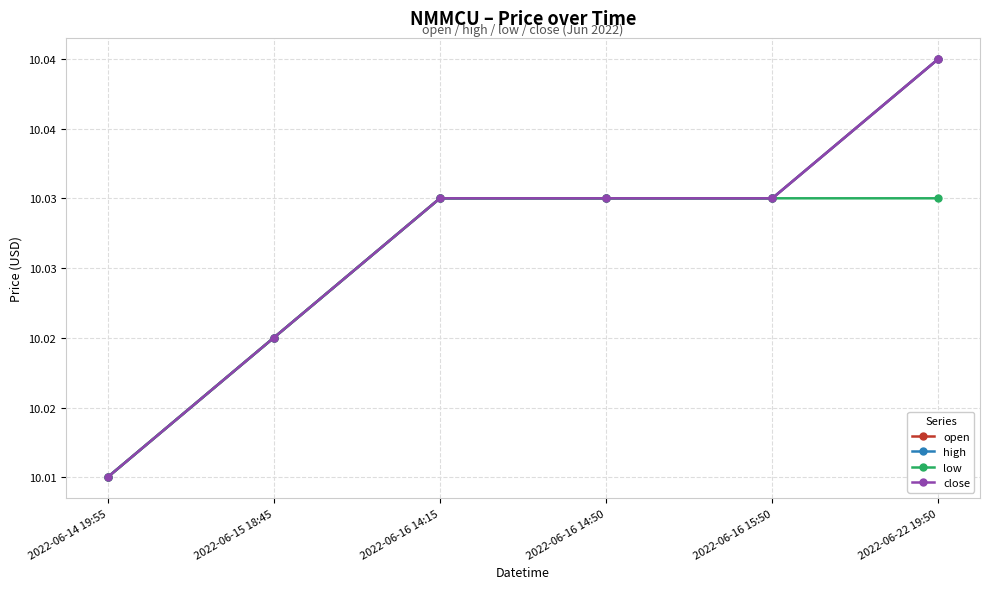

Is this an area chart (filled region under the line)?

No